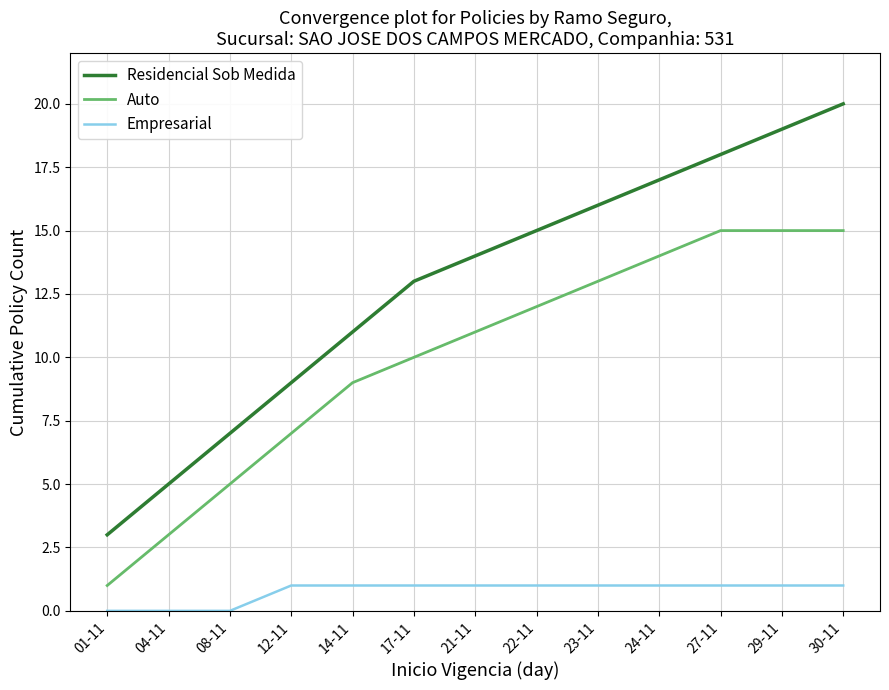

At which category is the sum across all series the highest?

30-11